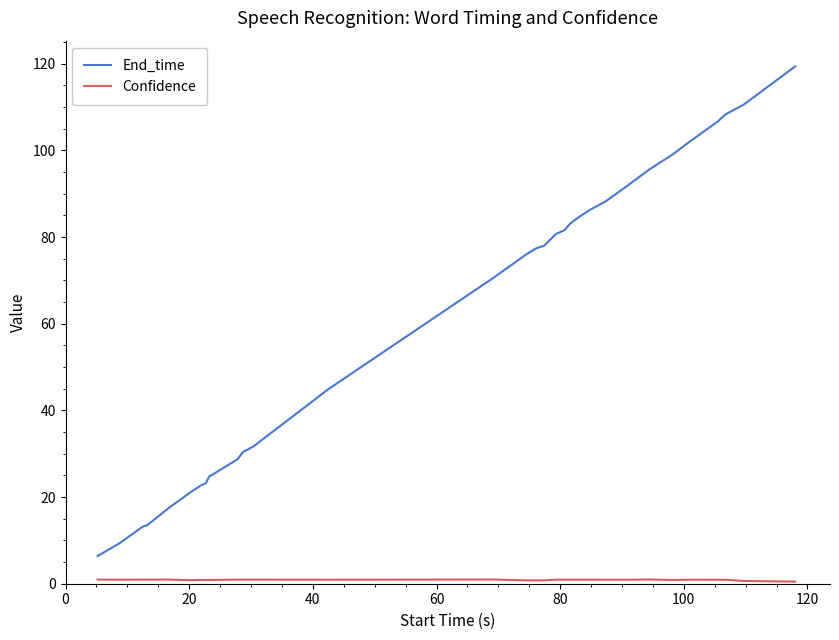

Which series has the largest total across all categories?

End_time